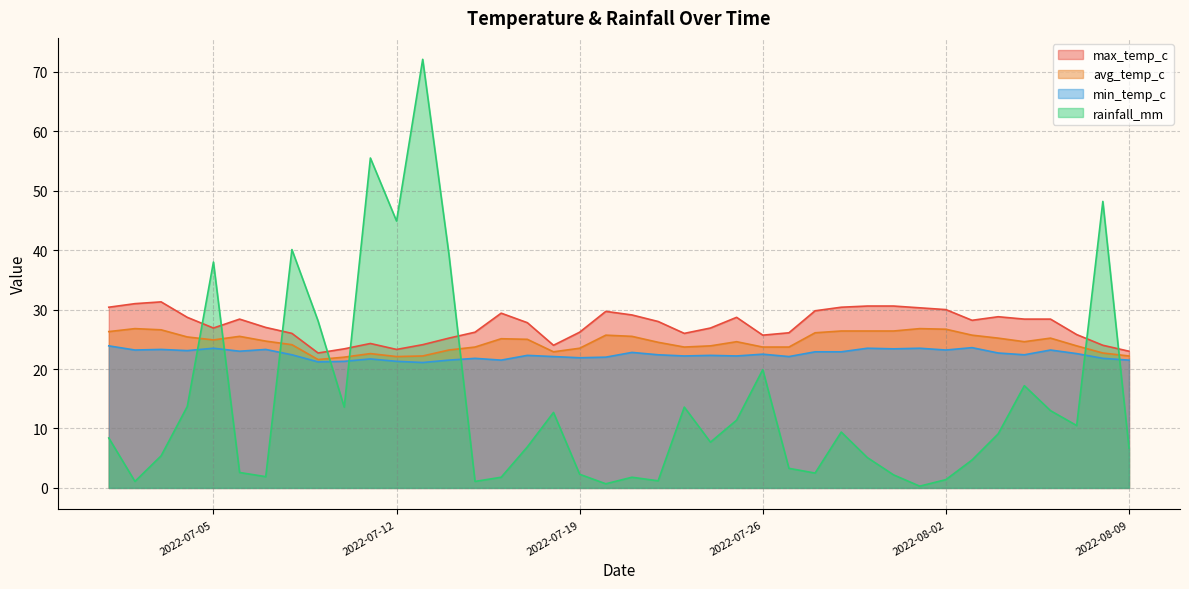

What is the value of the rainfall_mm point at the 18th from the left?

12.7